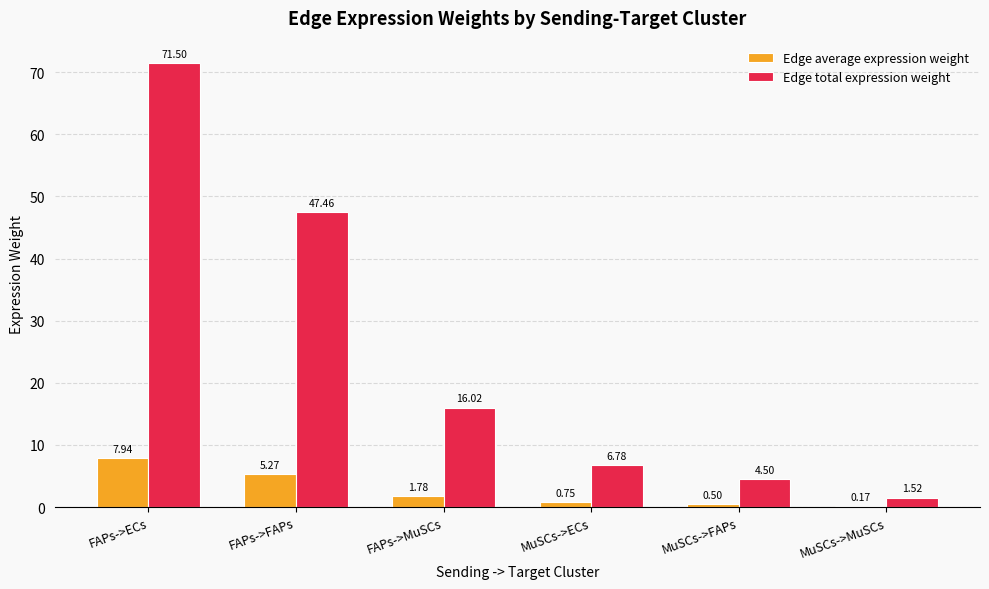

At which label does Edge average expression weight first exceed 1?

FAPs->ECs